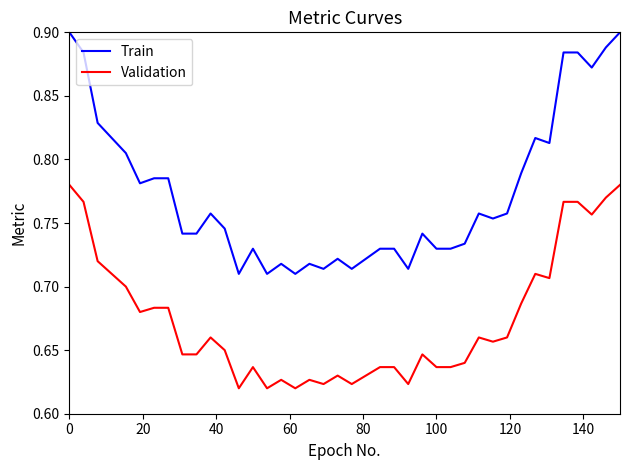

How many Validation values are between 0 and 1?

40